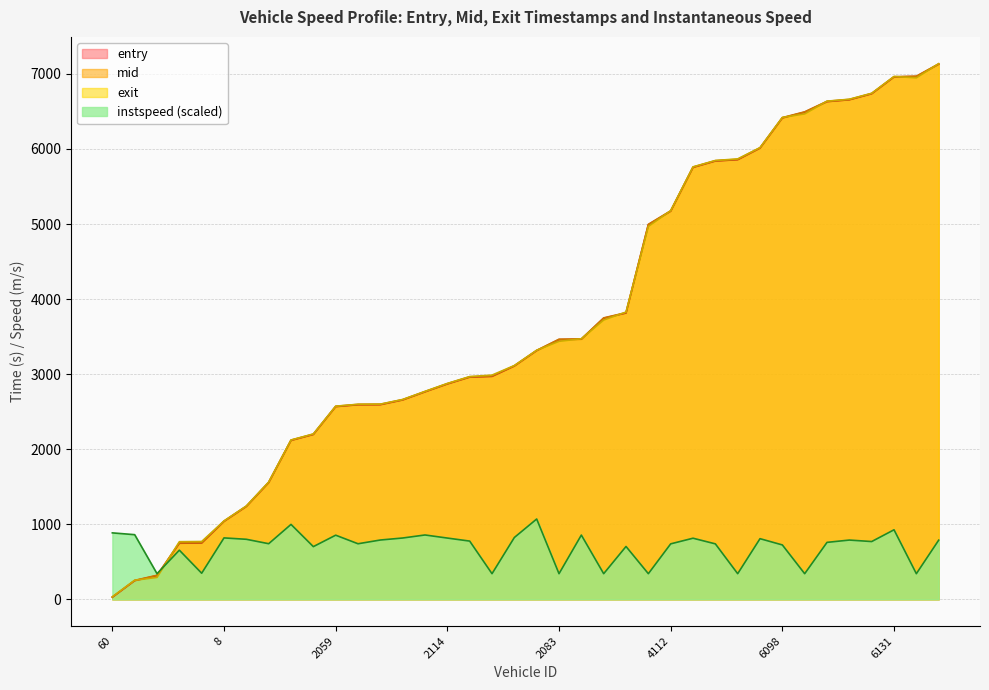

True or false: instspeed has a value of 1274.0 at 8.

False